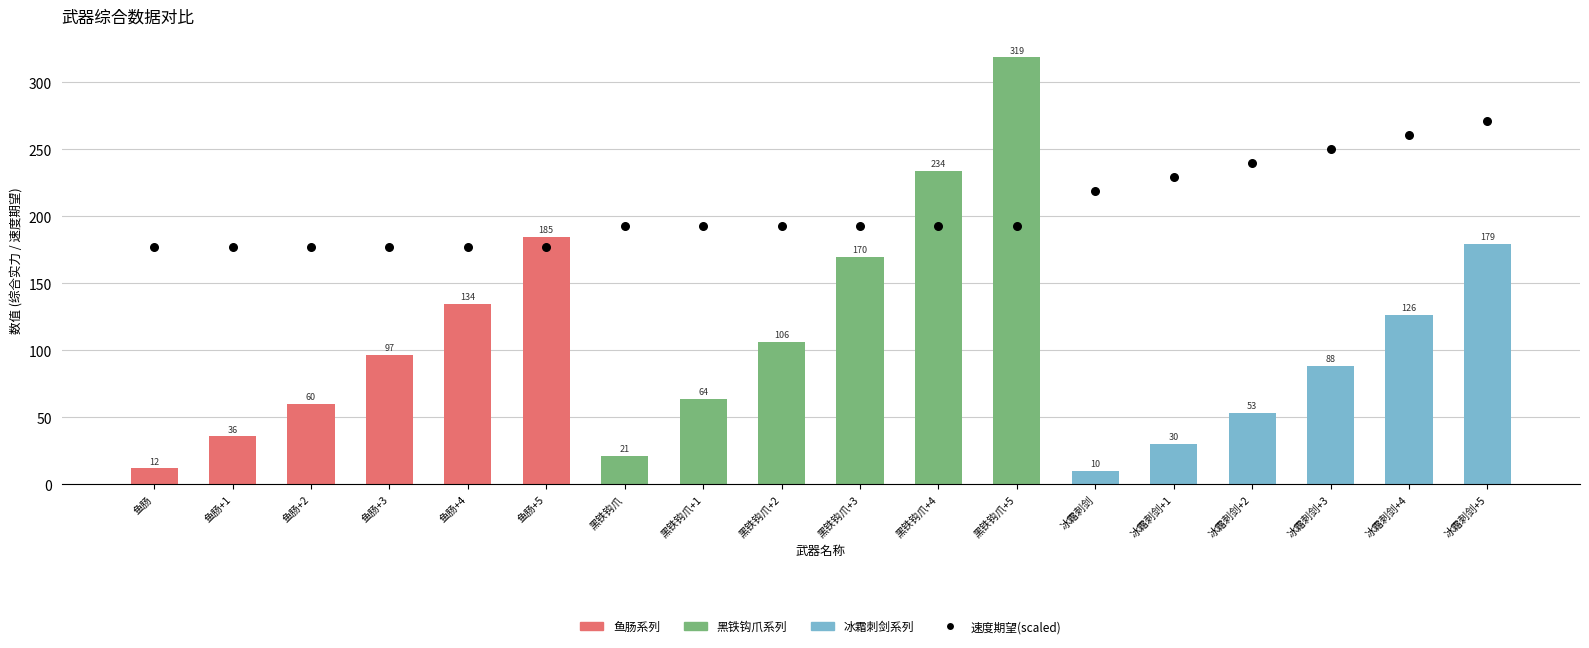

Which series has the largest total across all categories?

速度期望(scaled)